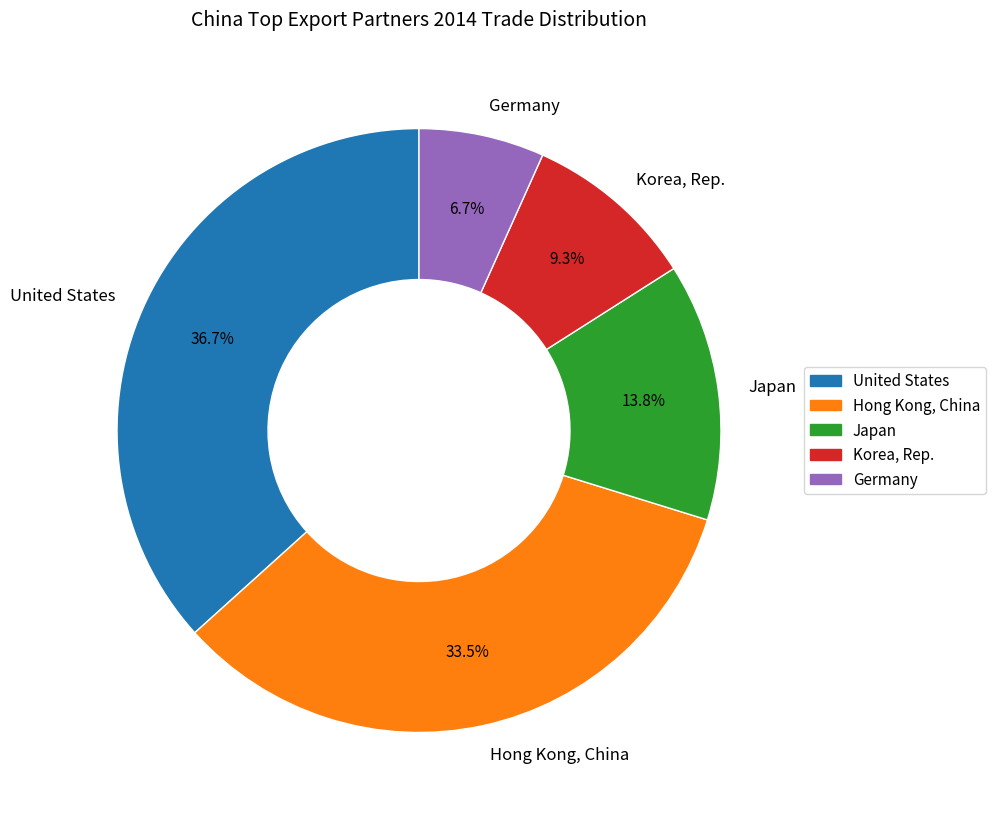

How many segments does this pie chart have?

5